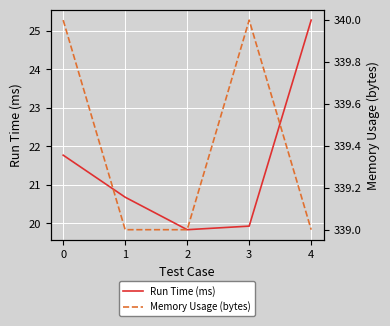

How many interior local valleys does the Run Time (ms) series have?

1